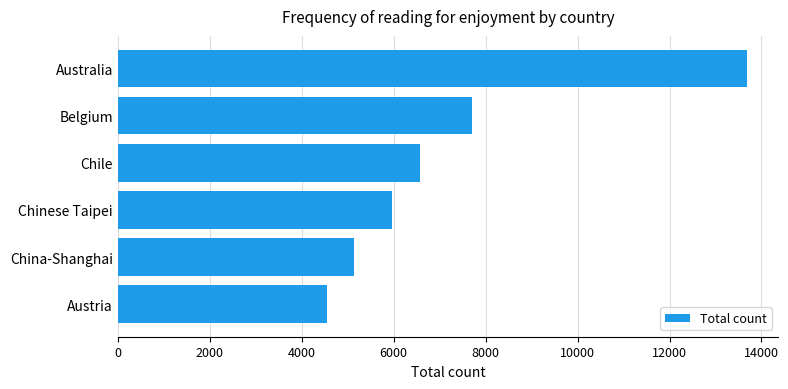

Reading bottom to top, transcribe all the data shown in this chart.

4560	5148	5965	6577	7702	13679